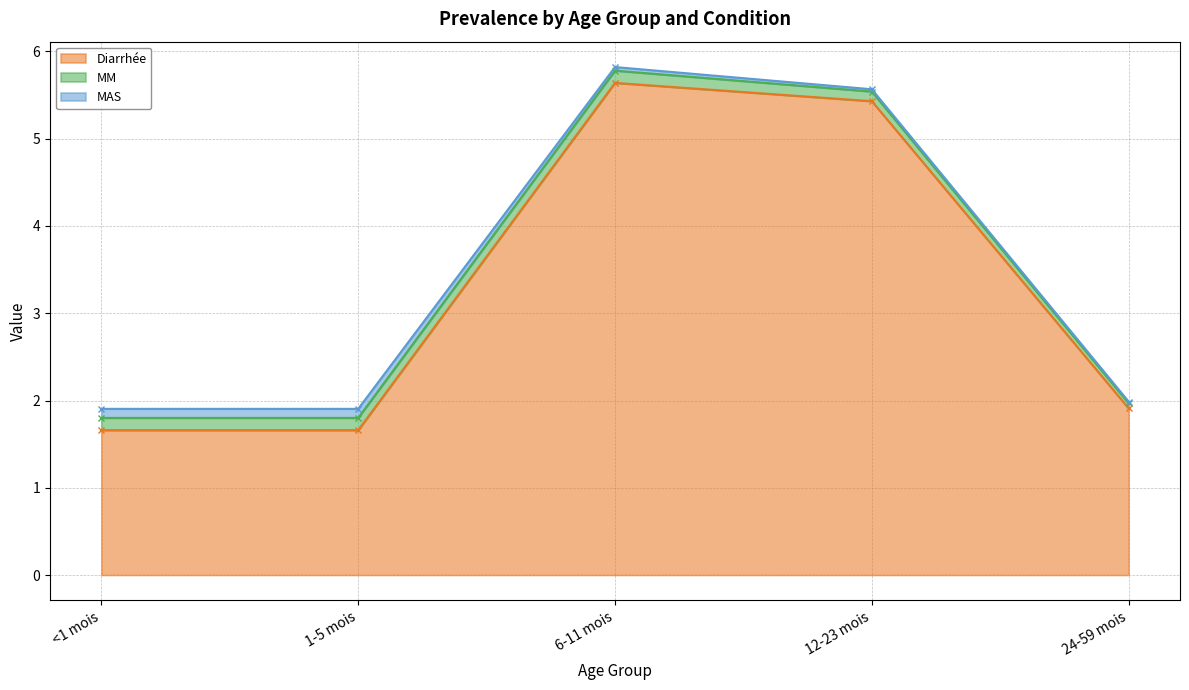

Does the chart display data point markers on the line(s)?

Yes